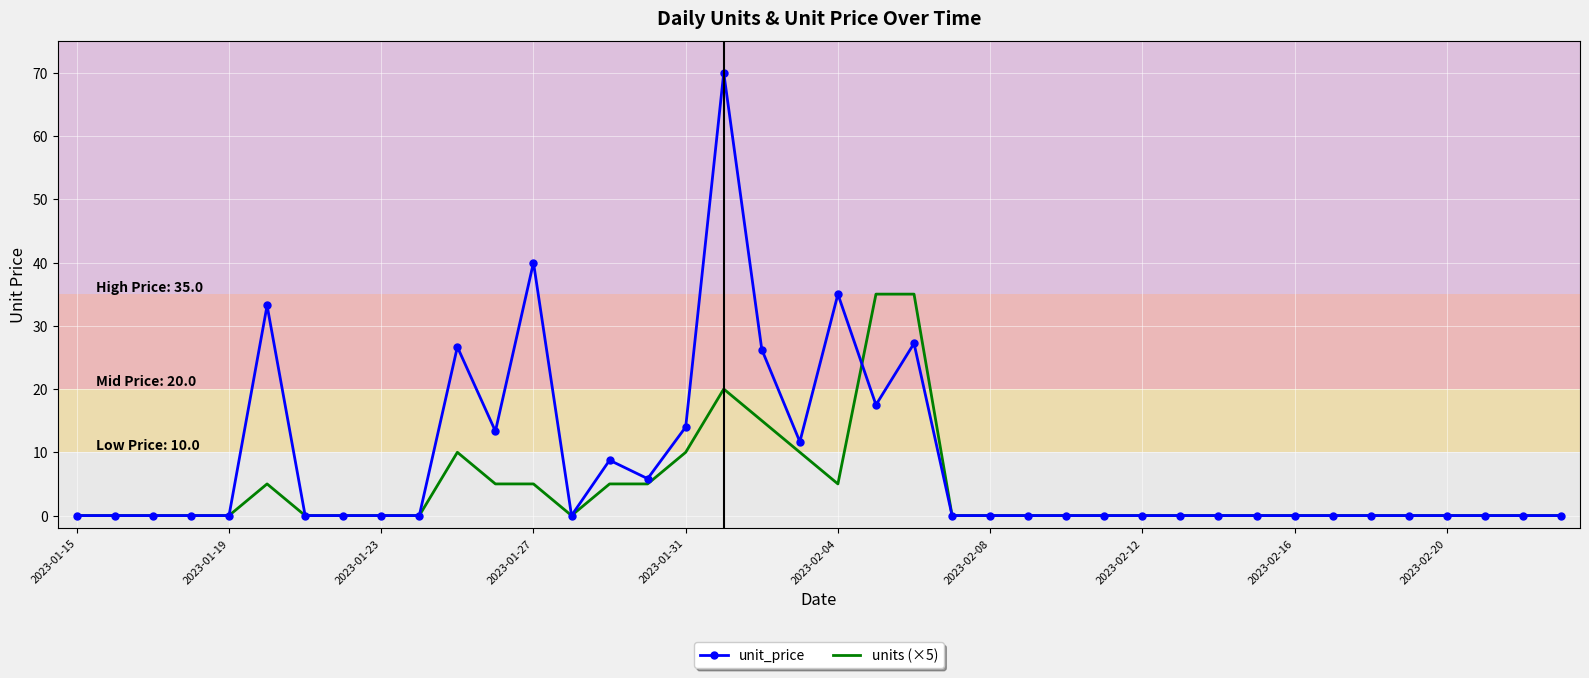

Which series has the largest total across all categories?

unit_price